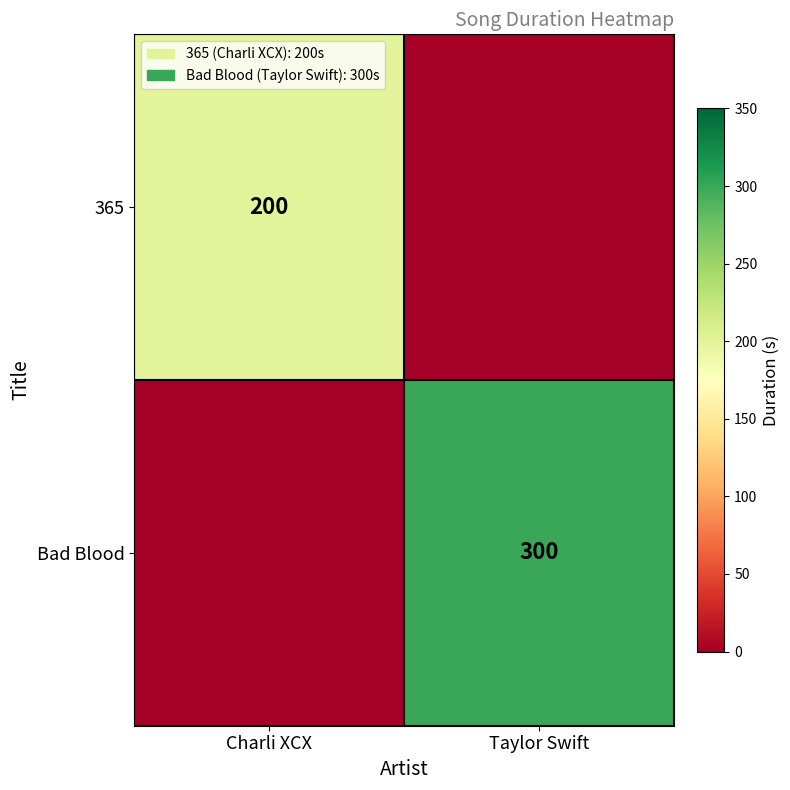

True or false: 365 has a value of 281 at Charli XCX.

False